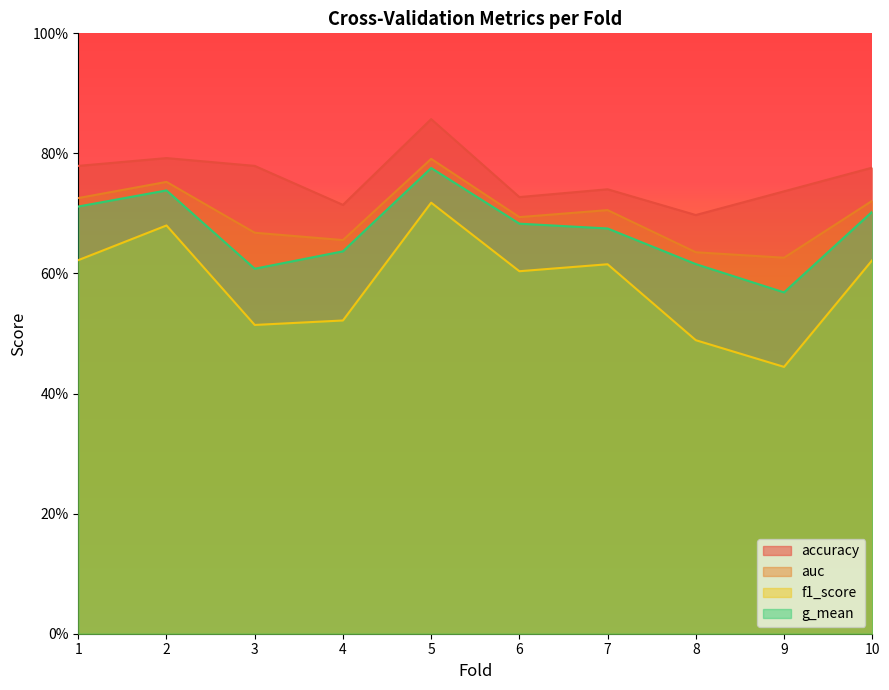

Reading left to right, what are all the values shown in this chart?

accuracy: 1=0.8	2=0.8	3=0.8	4=0.7	5=0.9	6=0.7	7=0.7	8=0.7	9=0.7	10=0.8
auc: 1=0.7	2=0.8	3=0.7	4=0.7	5=0.8	6=0.7	7=0.7	8=0.6	9=0.6	10=0.7
f1_score: 1=0.6	2=0.7	3=0.5	4=0.5	5=0.7	6=0.6	7=0.6	8=0.5	9=0.4	10=0.6
g_mean: 1=0.7	2=0.7	3=0.6	4=0.6	5=0.8	6=0.7	7=0.7	8=0.6	9=0.6	10=0.7